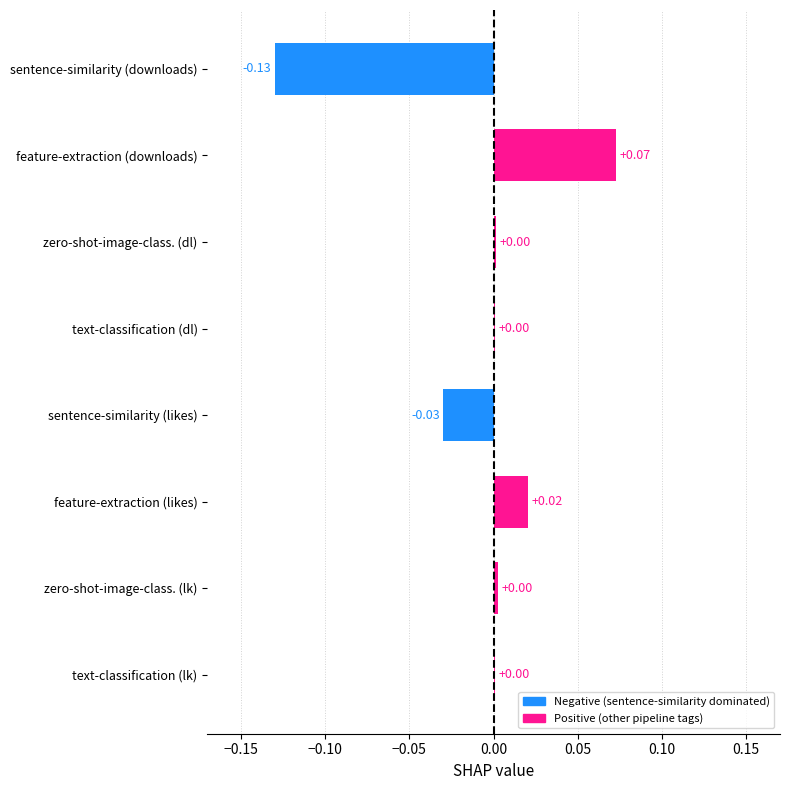

Between sentence-similarity (downloads) and sentence-similarity (likes), which is larger?

sentence-similarity (likes)